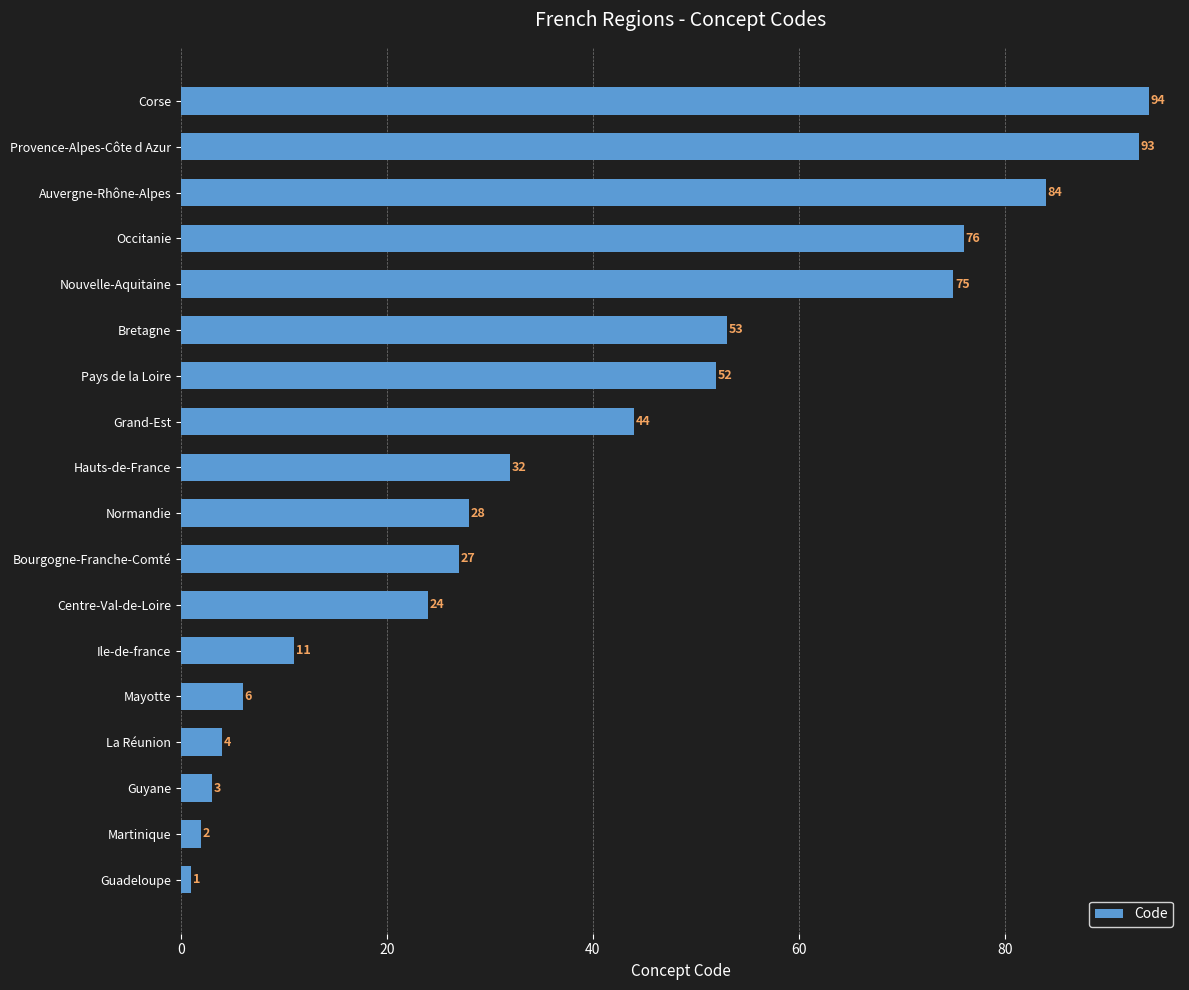

Does the chart contain stacked bars?

No